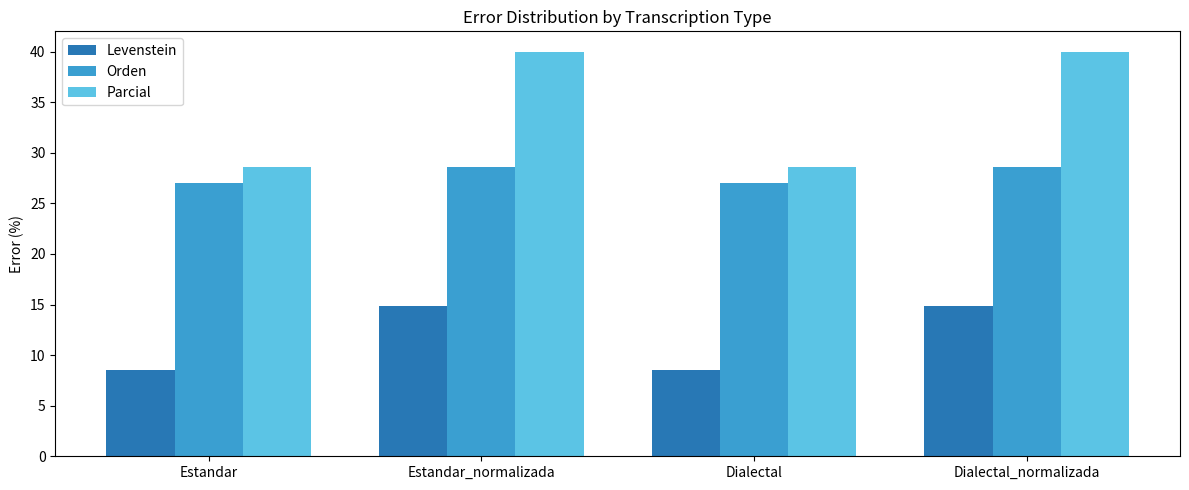

Reading left to right, list all the values displayed in this chart.

Levenstein: 8.6	14.8	8.6	14.8
Orden: 27.0	28.6	27.0	28.6
Parcial: 28.6	40.0	28.6	40.0